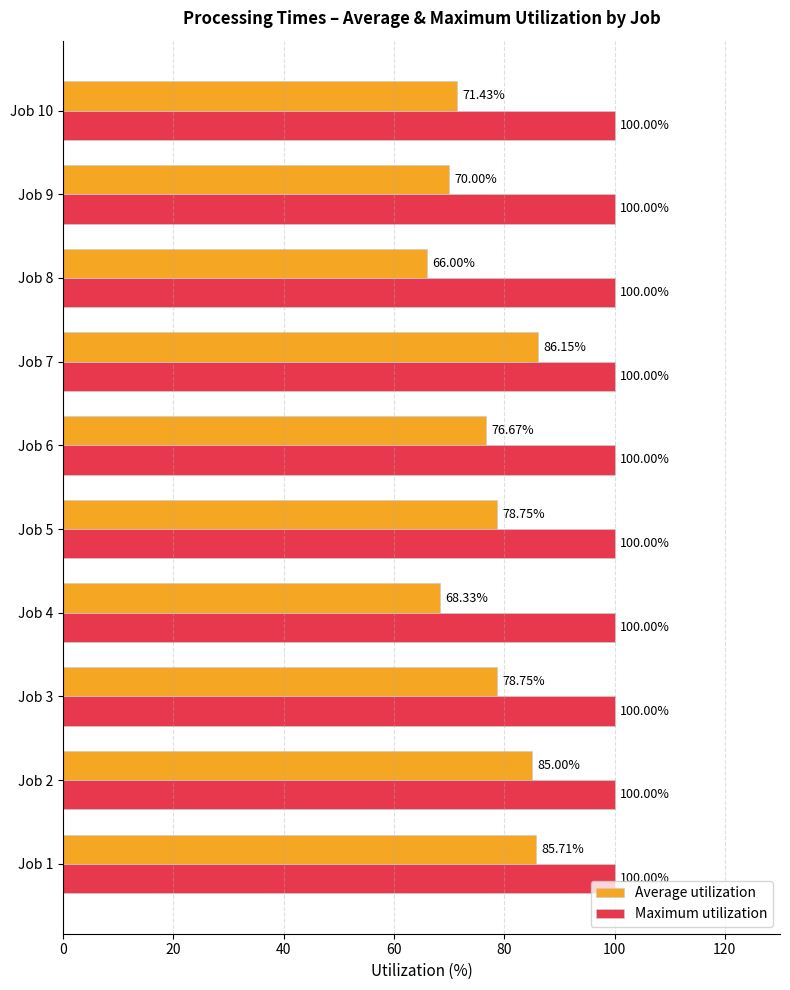

At Job 2, list the series in order from smallest to largest.

Average utilization, Maximum utilization